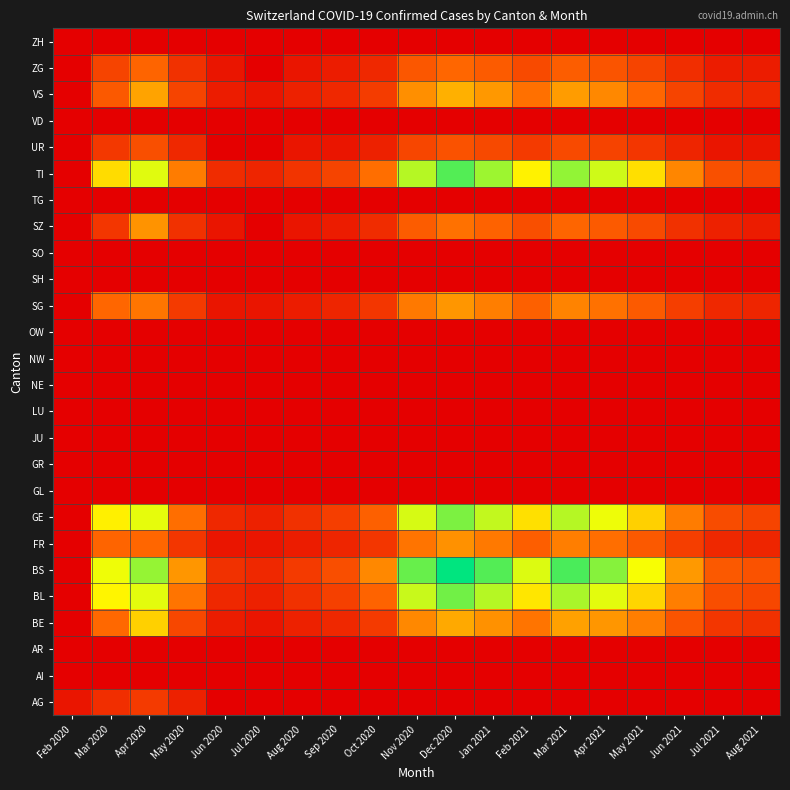

Which has a higher value, Aug 2021 or Jan 2021?

Aug 2021